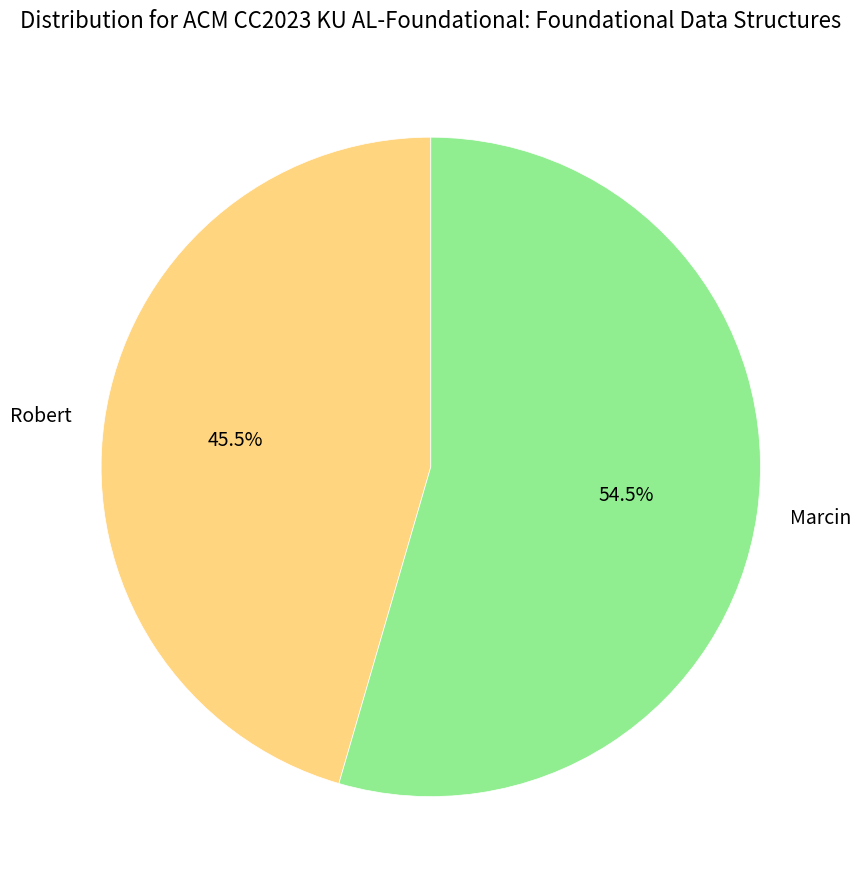

What is the largest slice in the pie chart?

Marcin